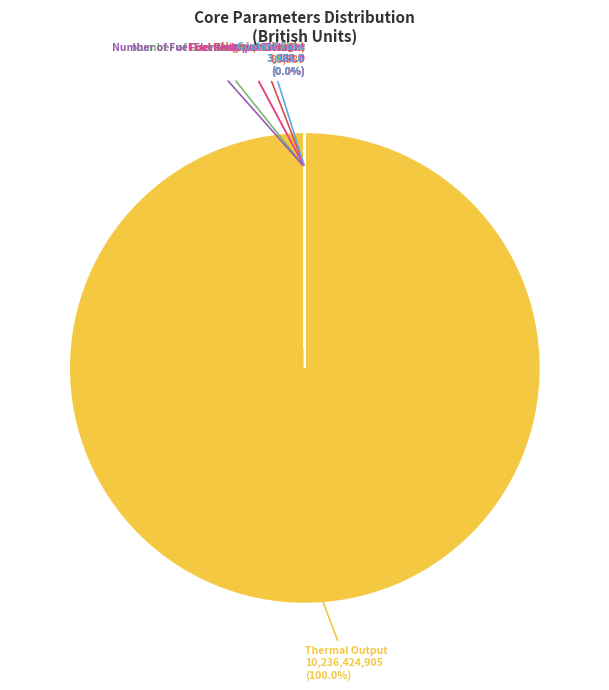

Is there any slice that represents more than half of the pie?

Yes